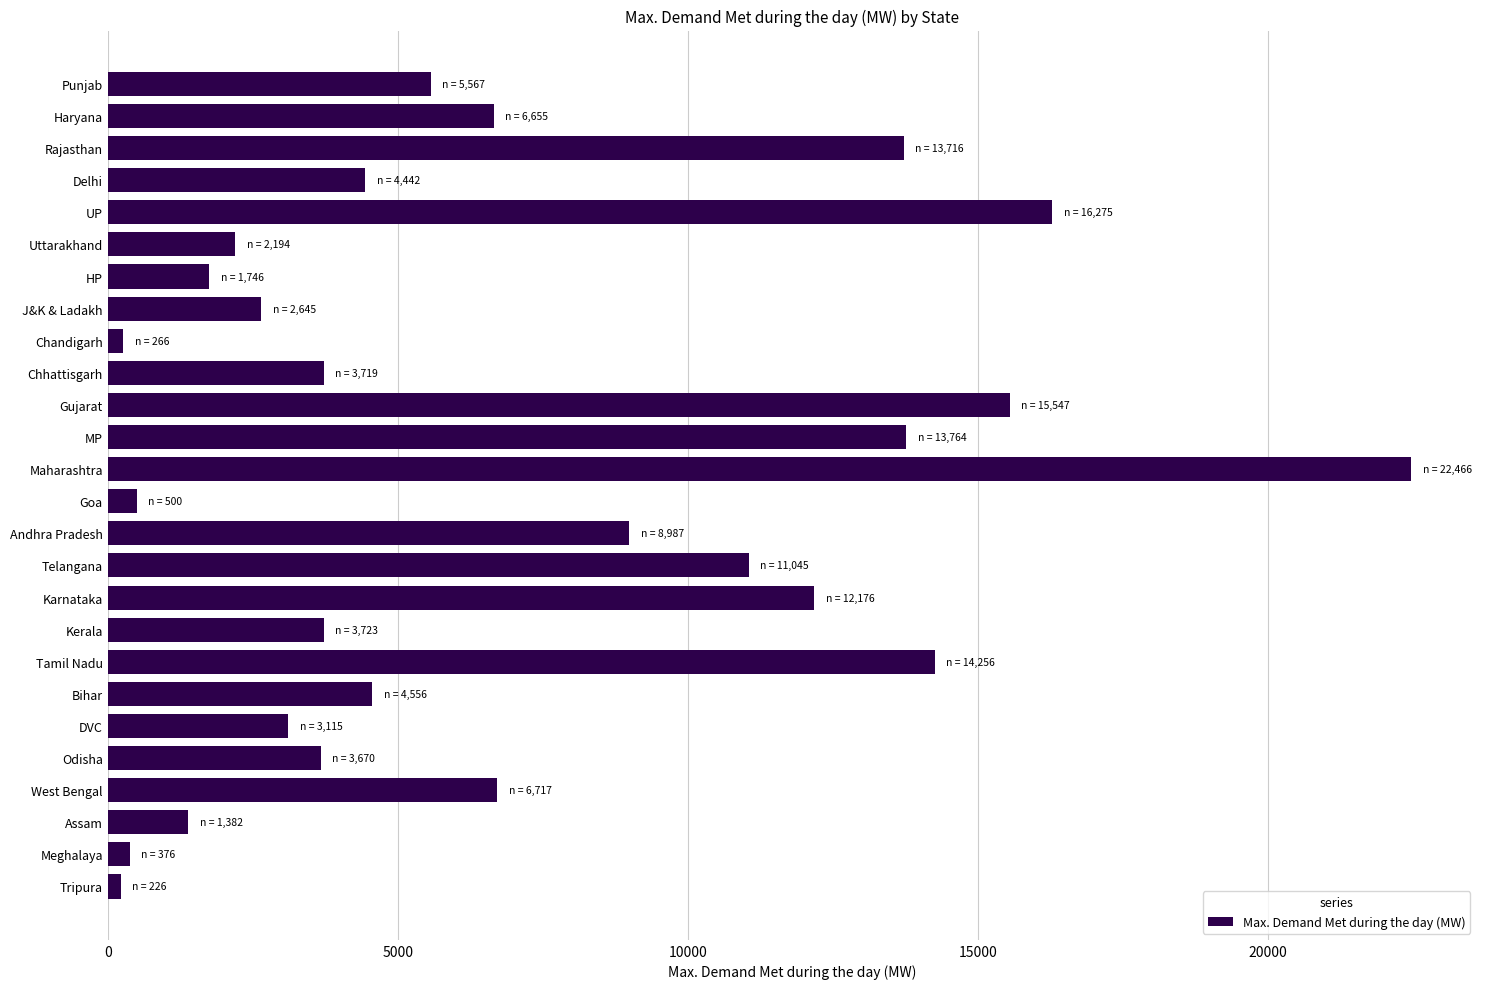

How many values are below 4556?

13